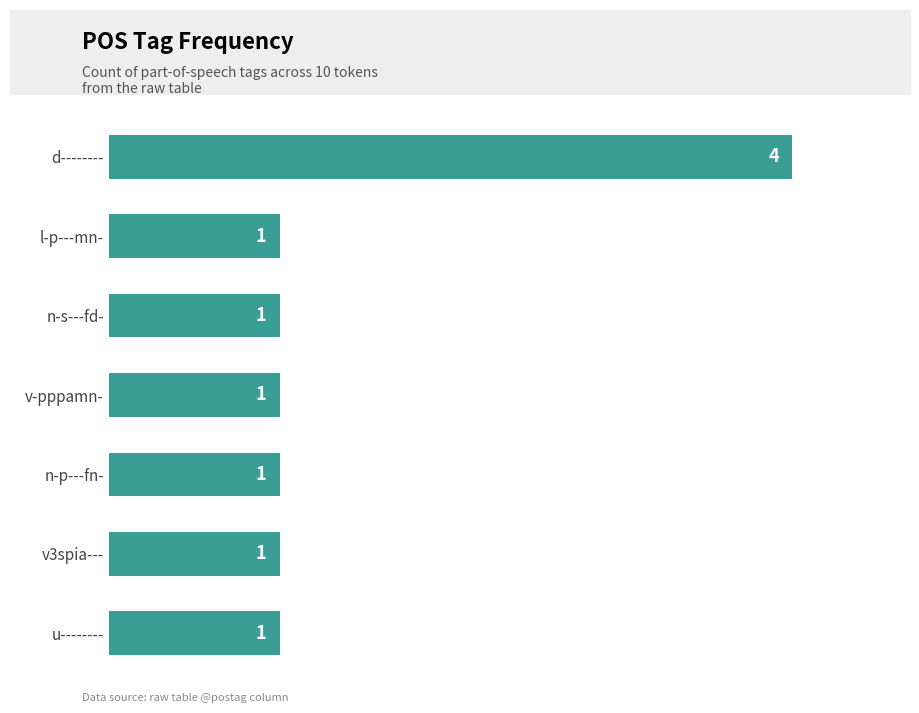

What is the greatest value displayed?

4